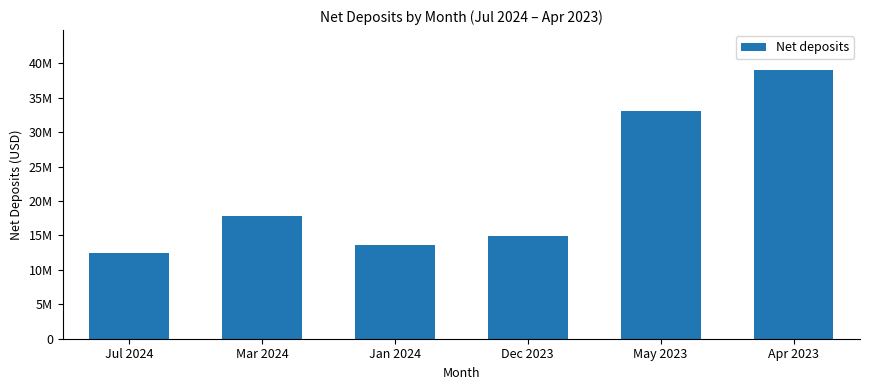

Are the bars horizontal?

No